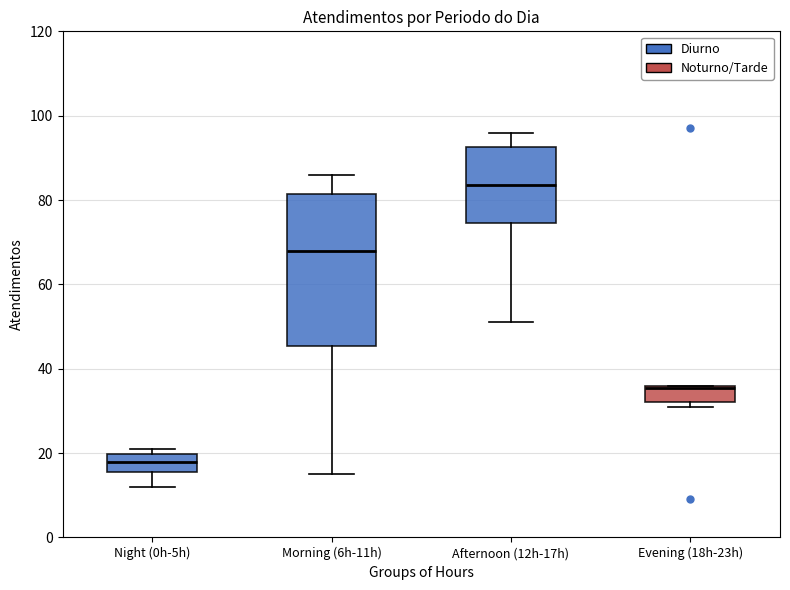

Which box's median line is the highest?

Afternoon (12h-17h)